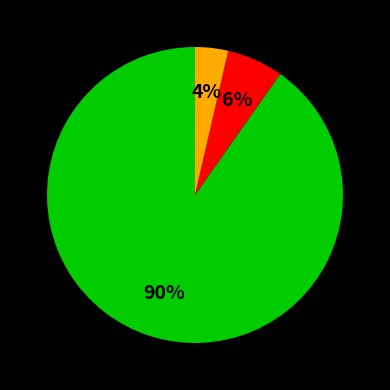

Is there any slice that represents more than half of the pie?

Yes